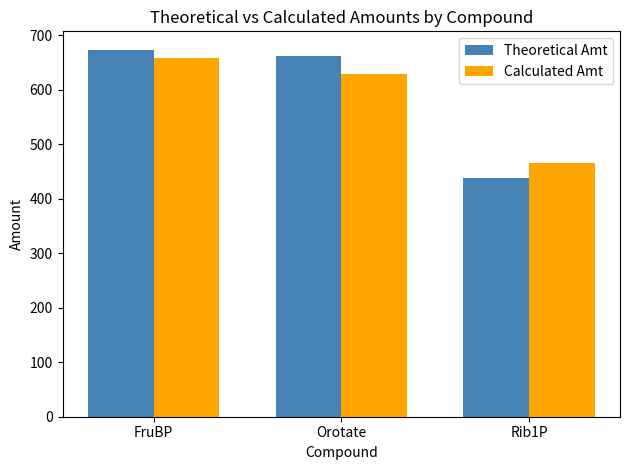

Reading left to right, extract all data points from this chart.

Theoretical Amt: 673.5	661.7	438.5
Calculated Amt: 657.9	628.9	466.0